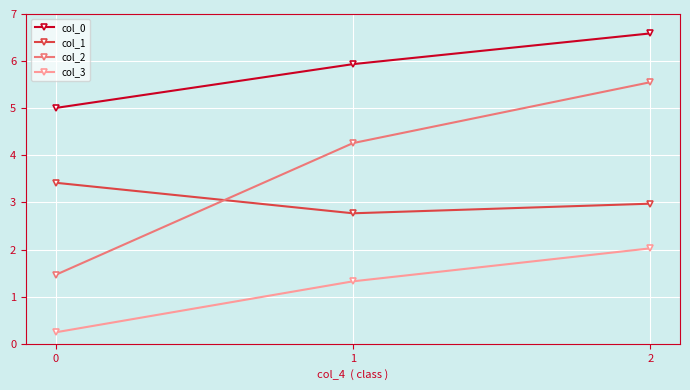

Is it true that col_1 equals 6.1 at 0?

False